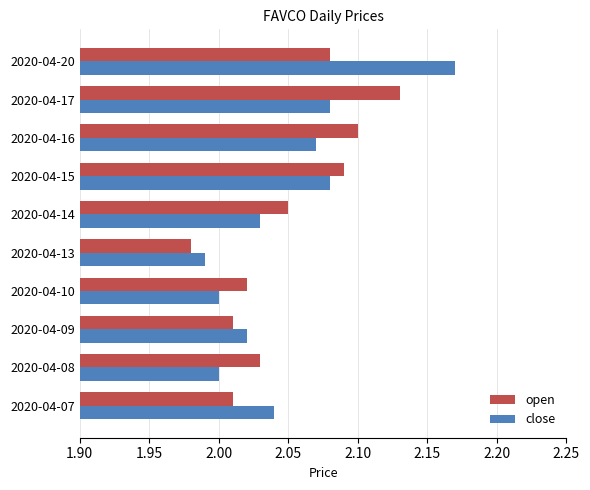

Which category has the highest value in the open series?

2020-04-17